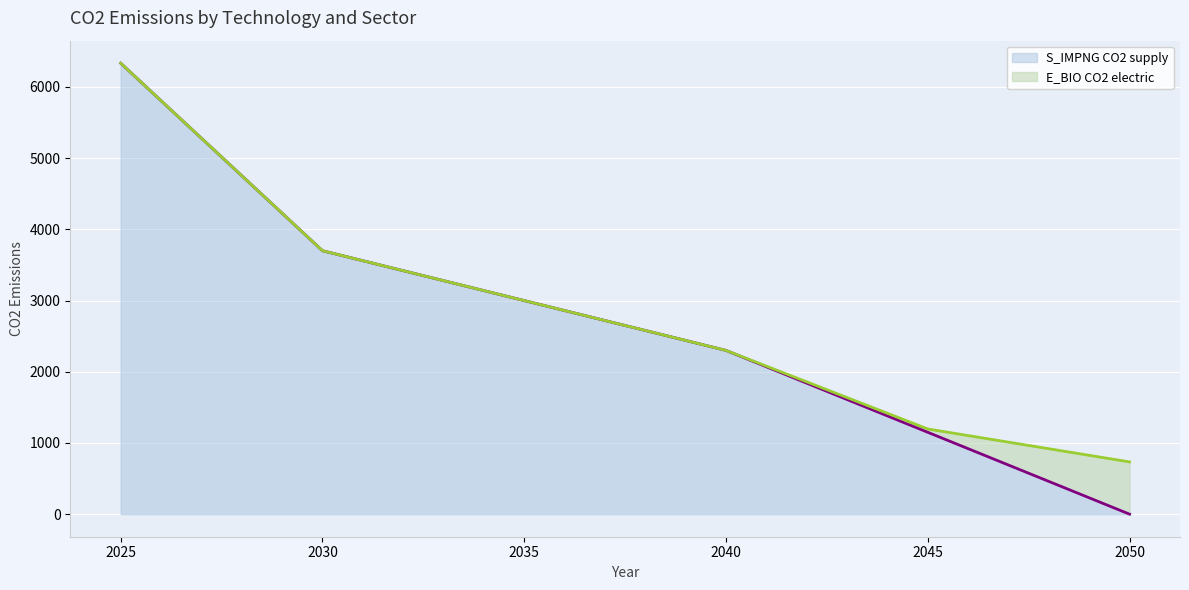

What is the sum of the E_BIO CO2 electric (line) values at 2030 and 2045?

4896.6